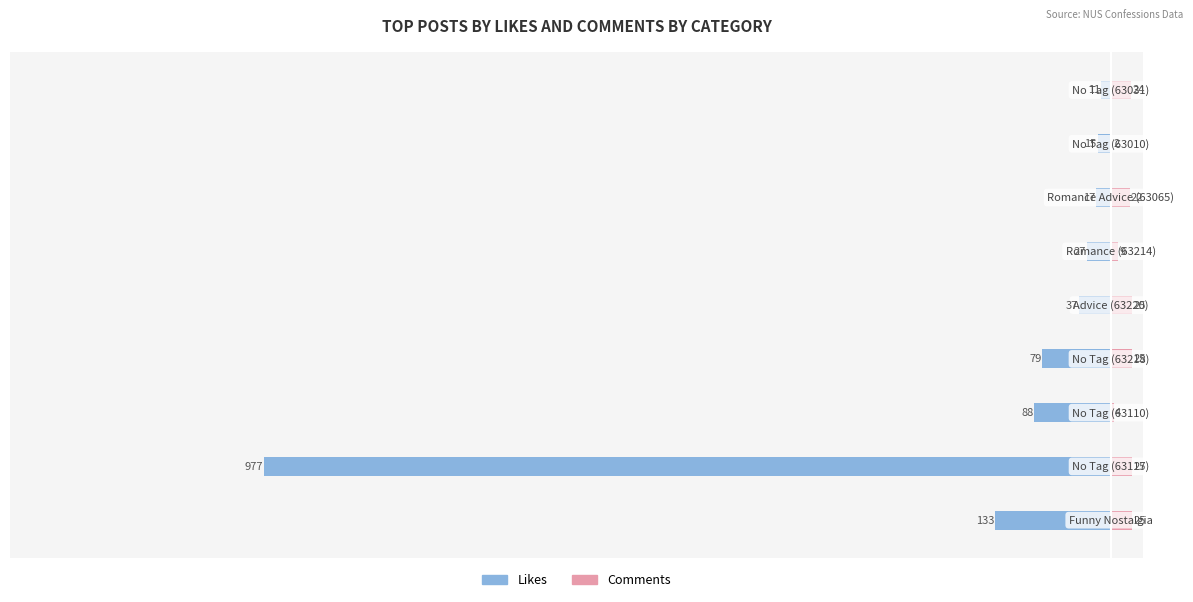

What is the value of the Comments bar at the 9th from the left?

24